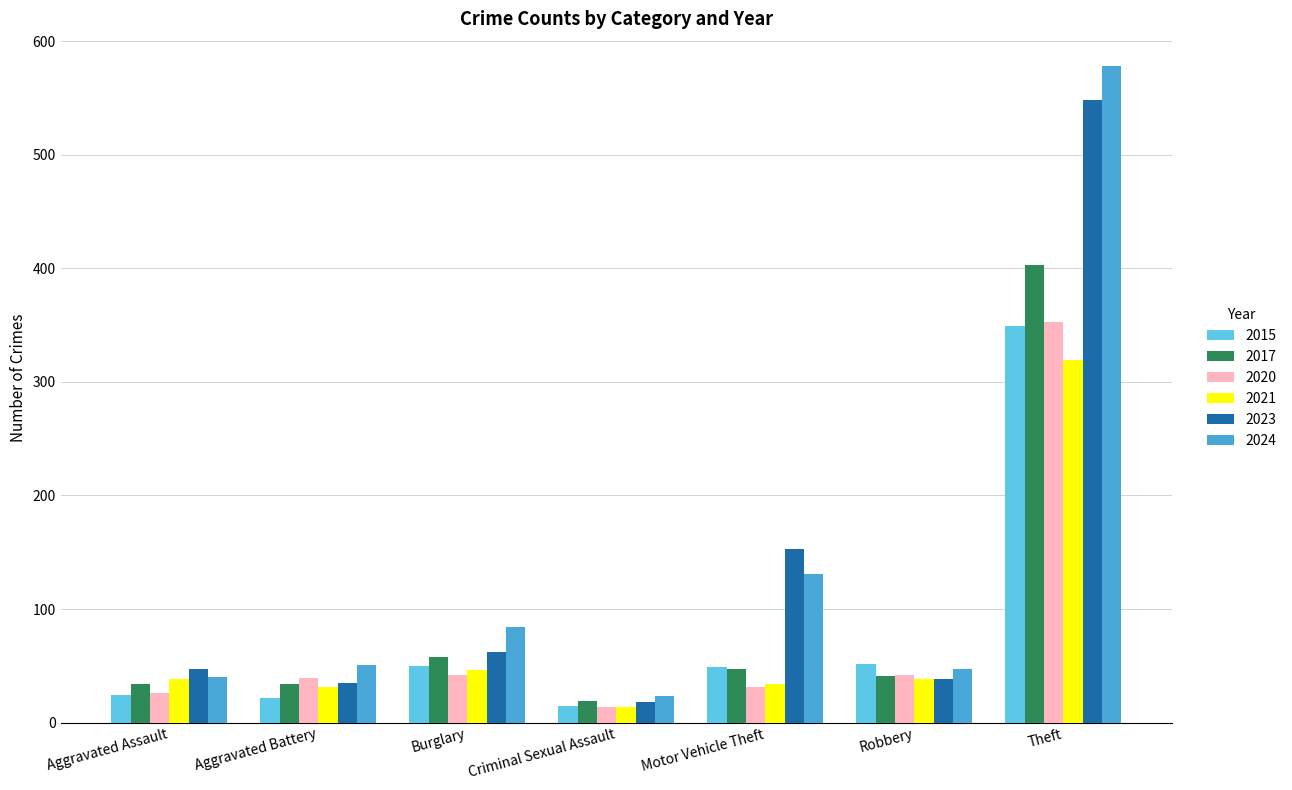

Which series has the largest total across all categories?

2024